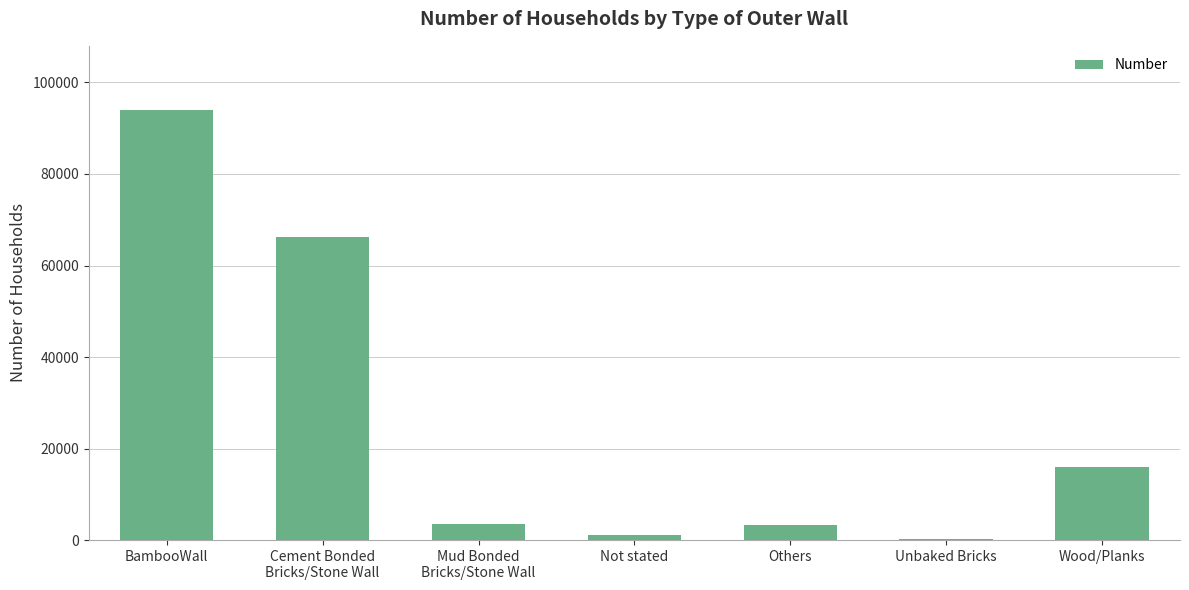

What is the maximum value shown in the chart?

93918